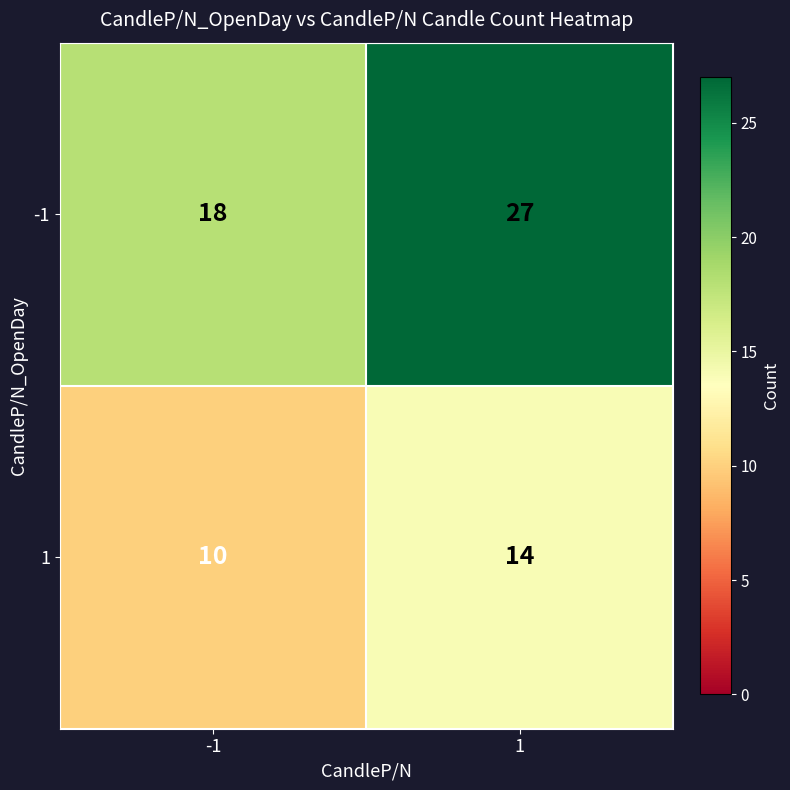

Count the number of categories in the chart.

2